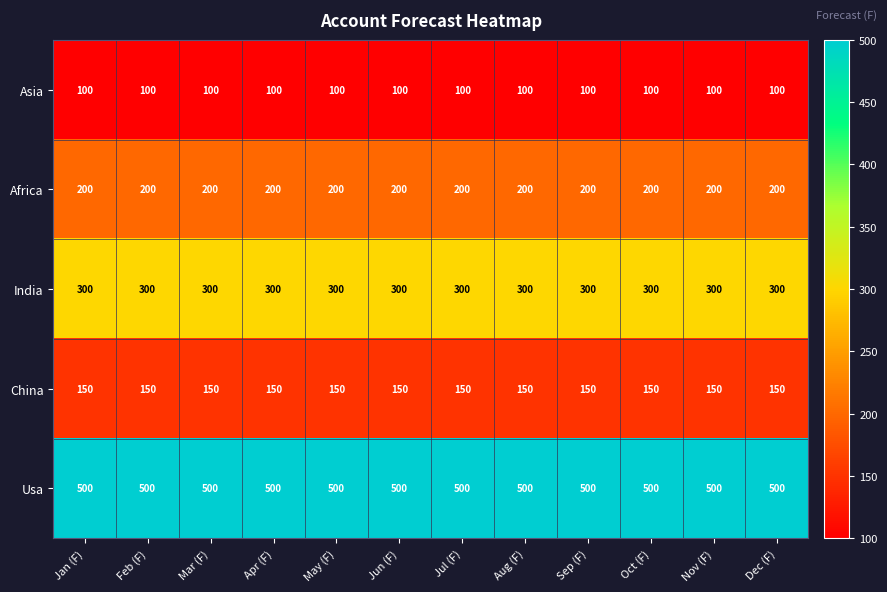

What is the highest value of the Africa series?

200